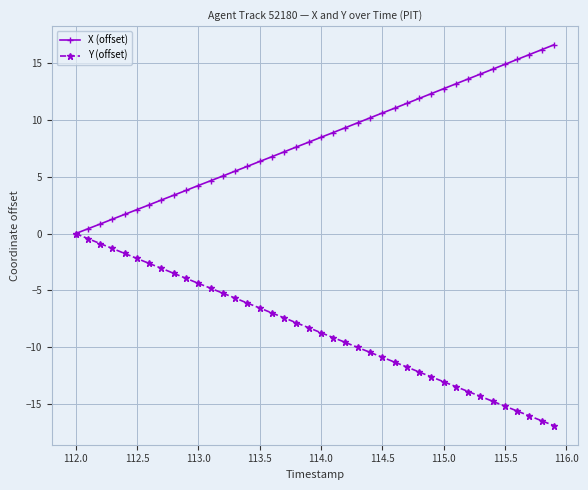

What is the value of the X (offset) point at the 35th from the left?

14.5